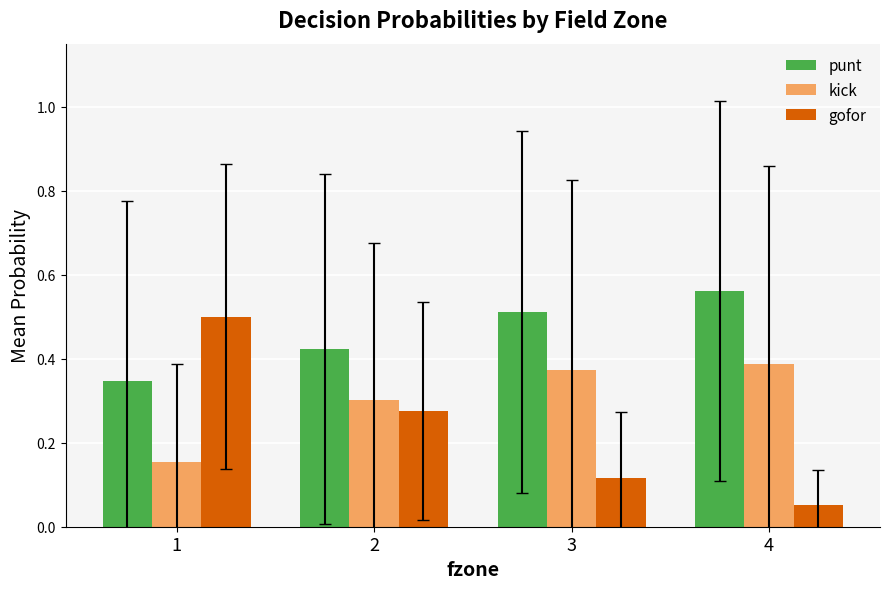

Which category has the lowest value across all series?

4